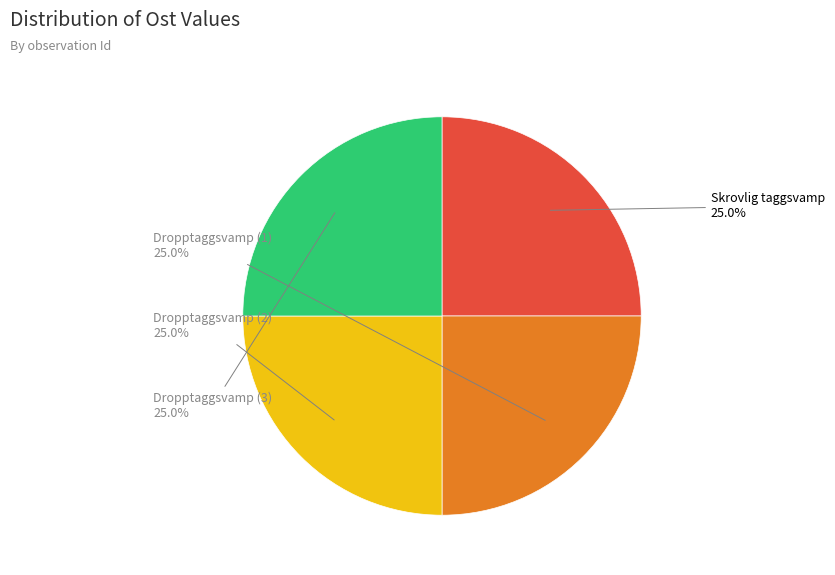

Is there a majority slice in this chart?

No